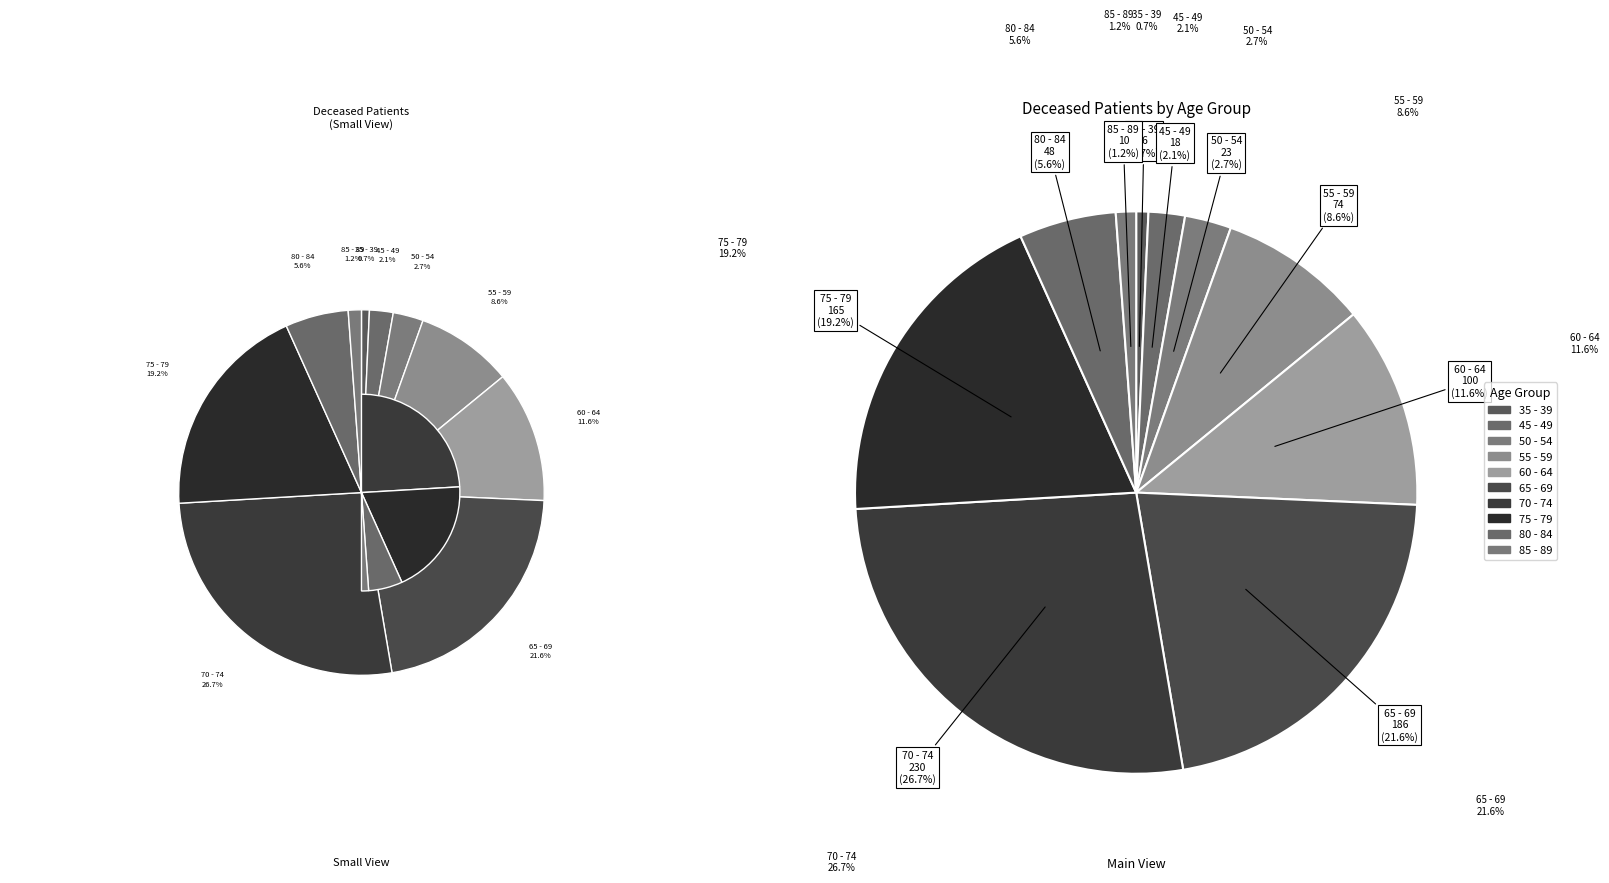

To the nearest percent, what is the difference between the 50 - 54 and 55 - 59 slice percentages?

6%